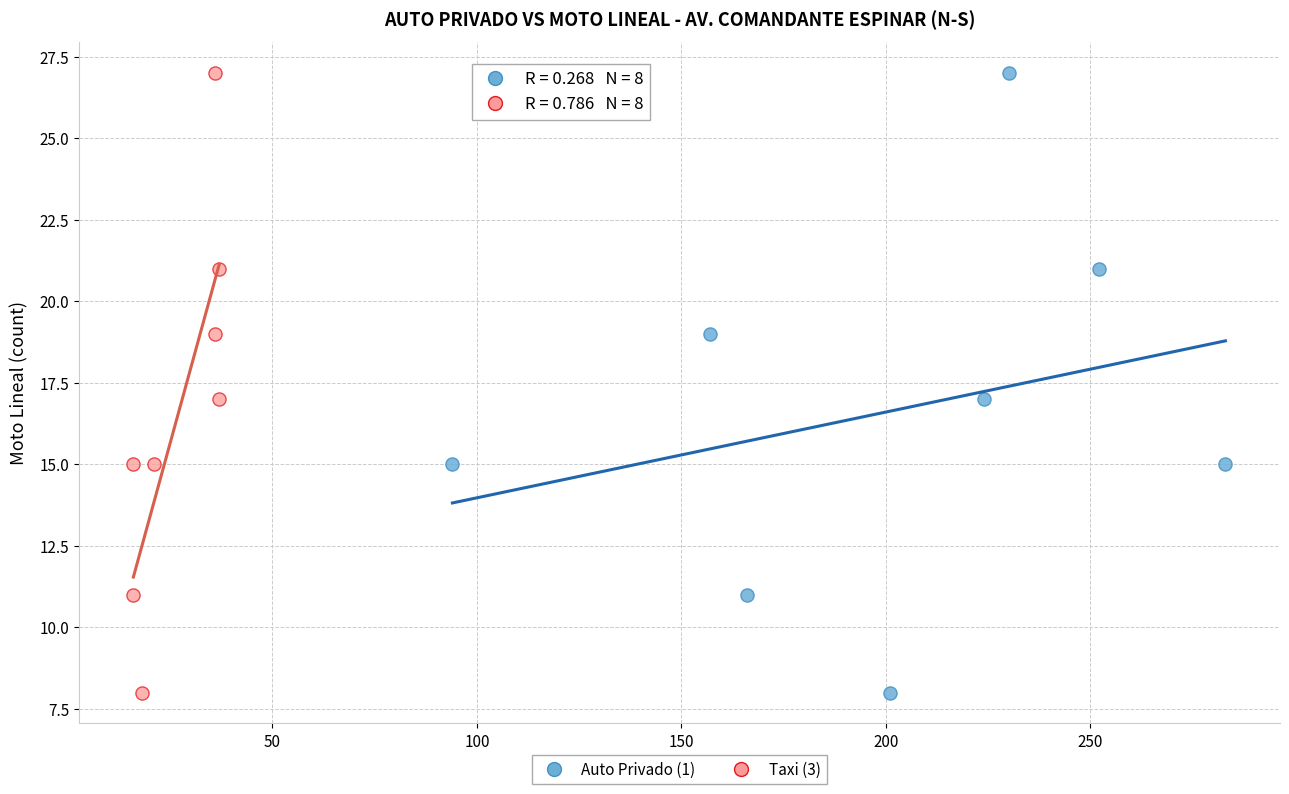

What are all the series names shown in the legend?

Auto Privado (1), Taxi (3)